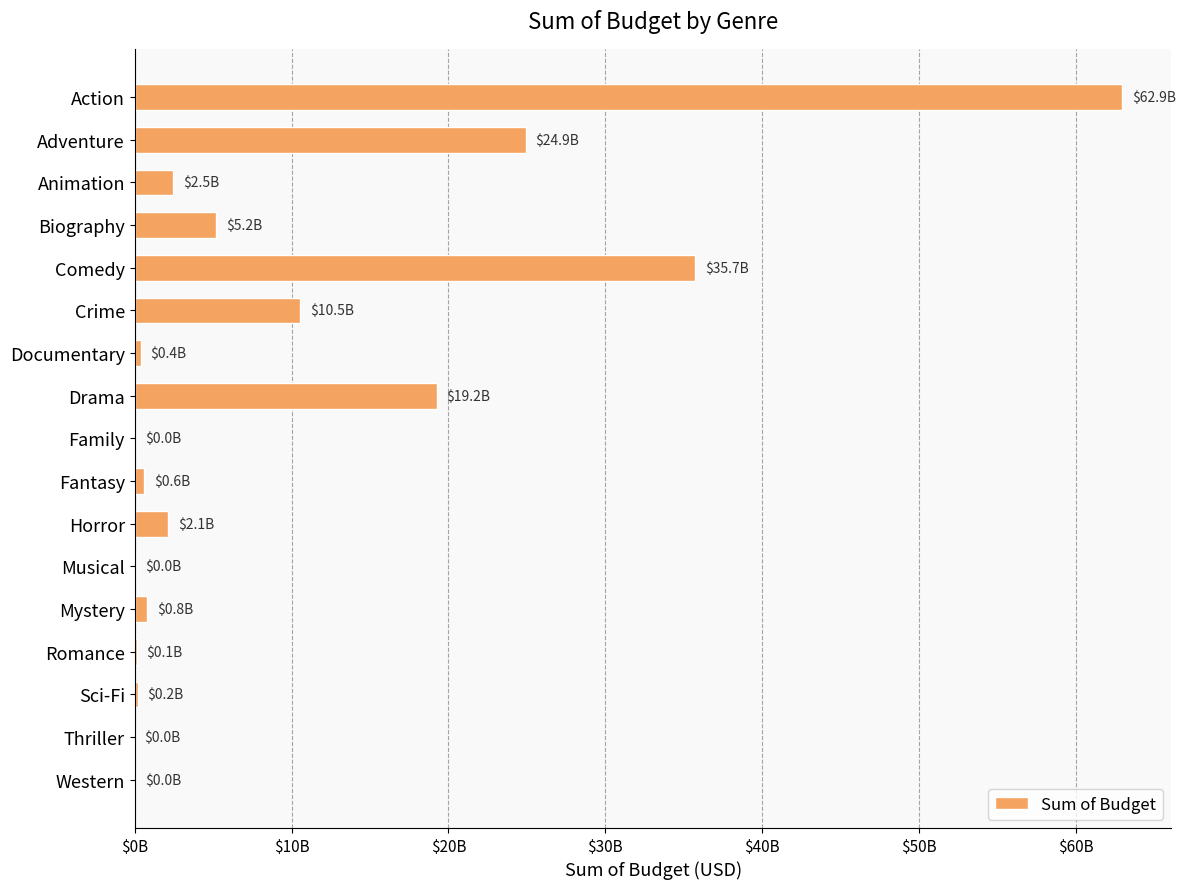

Are the bars horizontal?

Yes